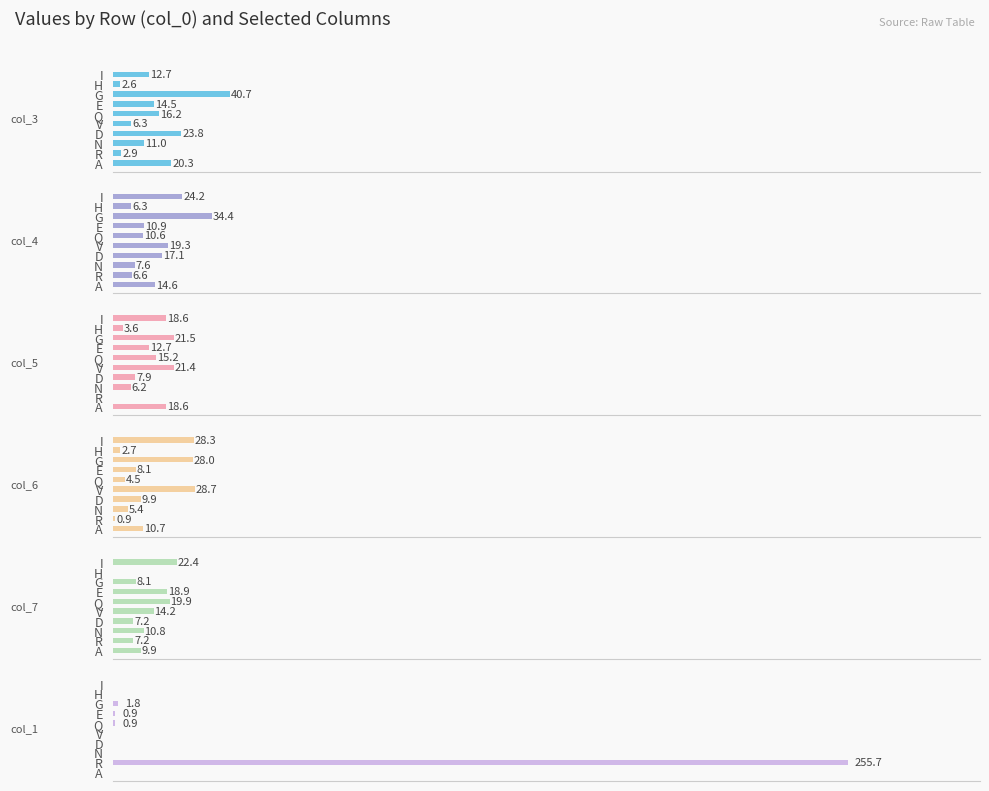

How many distinct data groups are displayed?

6